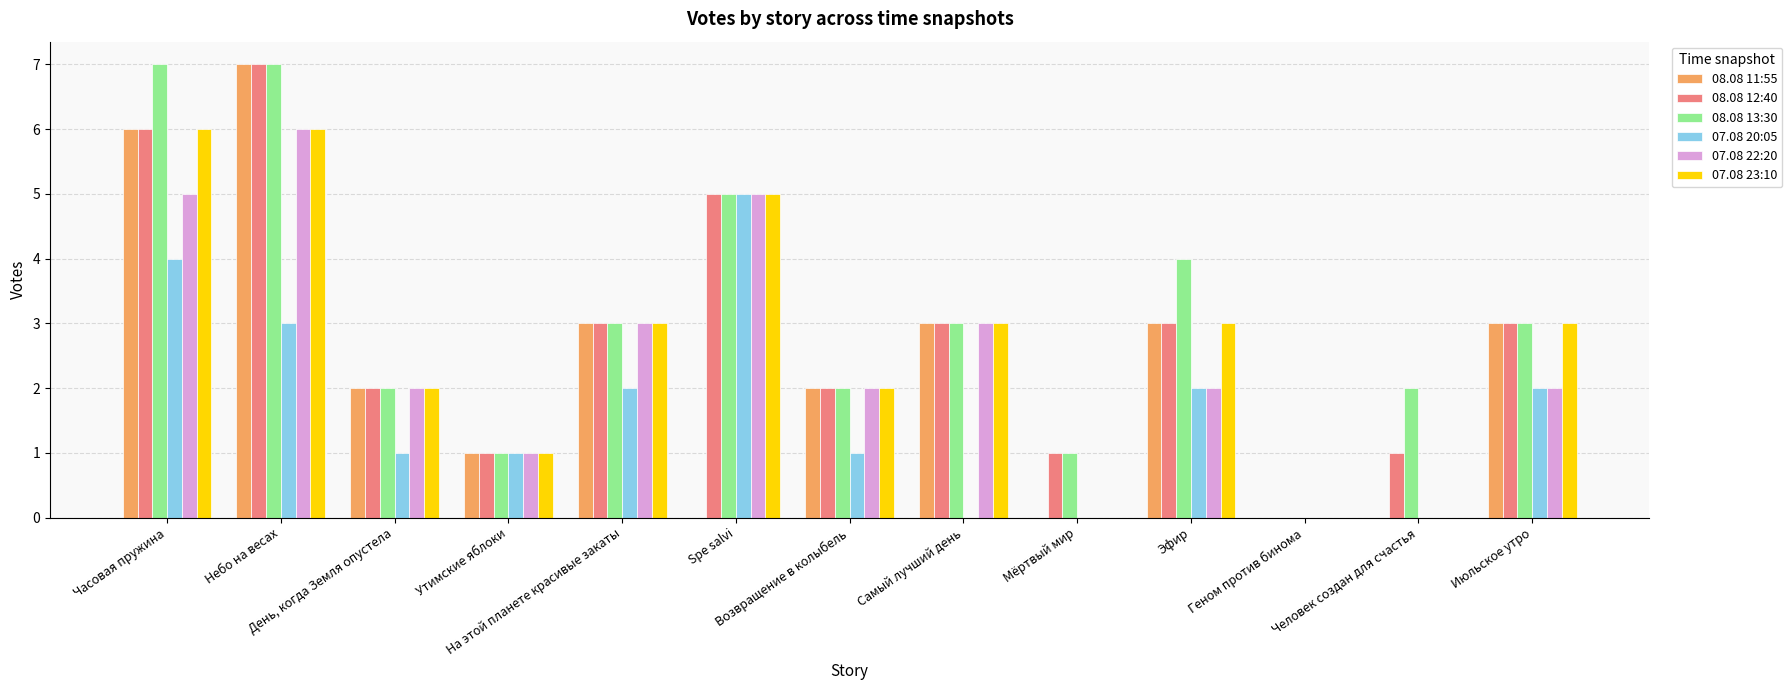

Reading left to right, what are all the values shown in this chart?

08.08 11:55: Часовая пружина=6	Небо на весах=7	День, когда Земля опустела=2	Утимские яблоки=1	На этой планете красивые закаты=3	Spe salvi=0	Возвращение в колыбель=2	Самый лучший день=3	Мёртвый мир=0	Эфир=3	Геном против бинома=0	Человек создан для счастья=0	Июльское утро=3
08.08 12:40: Часовая пружина=6	Небо на весах=7	День, когда Земля опустела=2	Утимские яблоки=1	На этой планете красивые закаты=3	Spe salvi=5	Возвращение в колыбель=2	Самый лучший день=3	Мёртвый мир=1	Эфир=3	Геном против бинома=0	Человек создан для счастья=1	Июльское утро=3
08.08 13:30: Часовая пружина=7	Небо на весах=7	День, когда Земля опустела=2	Утимские яблоки=1	На этой планете красивые закаты=3	Spe salvi=5	Возвращение в колыбель=2	Самый лучший день=3	Мёртвый мир=1	Эфир=4	Геном против бинома=0	Человек создан для счастья=2	Июльское утро=3
07.08 20:05: Часовая пружина=4	Небо на весах=3	День, когда Земля опустела=1	Утимские яблоки=1	На этой планете красивые закаты=2	Spe salvi=5	Возвращение в колыбель=1	Самый лучший день=0	Мёртвый мир=0	Эфир=2	Геном против бинома=0	Человек создан для счастья=0	Июльское утро=2
07.08 22:20: Часовая пружина=5	Небо на весах=6	День, когда Земля опустела=2	Утимские яблоки=1	На этой планете красивые закаты=3	Spe salvi=5	Возвращение в колыбель=2	Самый лучший день=3	Мёртвый мир=0	Эфир=2	Геном против бинома=0	Человек создан для счастья=0	Июльское утро=2
07.08 23:10: Часовая пружина=6	Небо на весах=6	День, когда Земля опустела=2	Утимские яблоки=1	На этой планете красивые закаты=3	Spe salvi=5	Возвращение в колыбель=2	Самый лучший день=3	Мёртвый мир=0	Эфир=3	Геном против бинома=0	Человек создан для счастья=0	Июльское утро=3